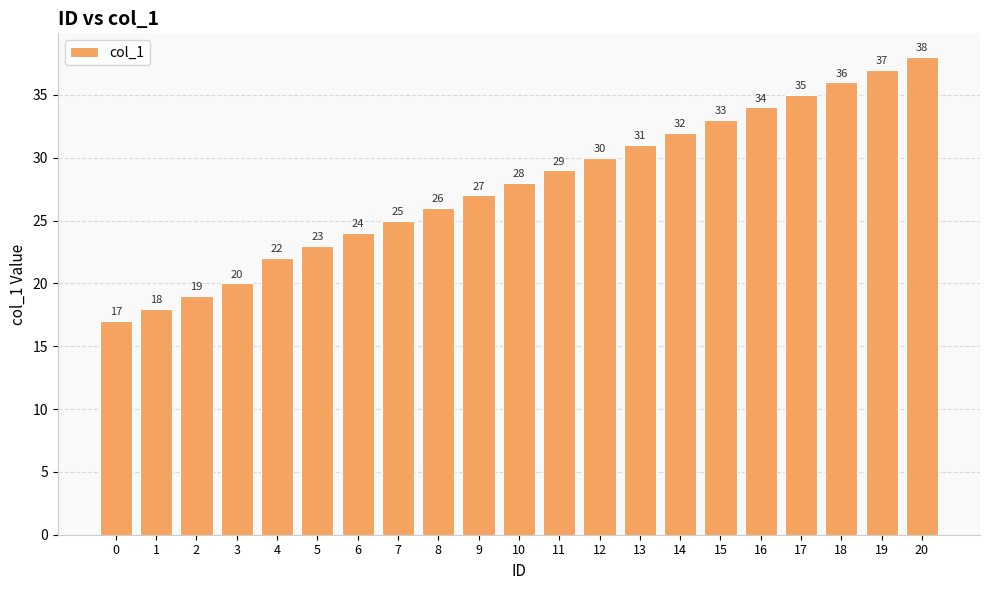

What is the value of the 19th bar from the left?

36